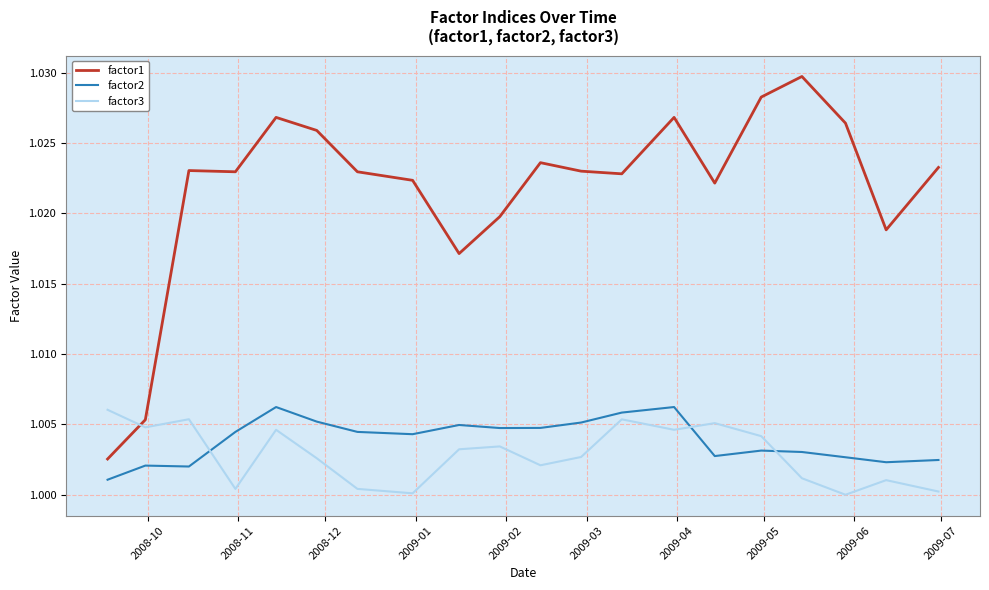

Which series has the widest spread of values?

factor1